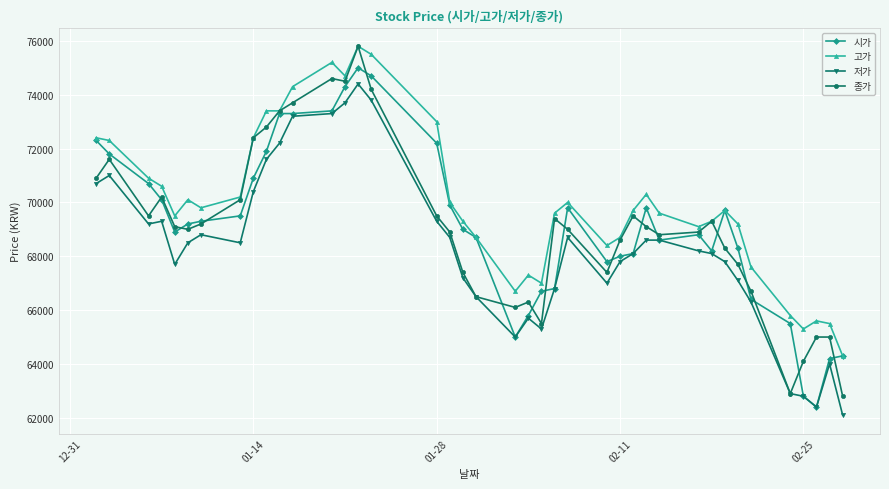

What is the minimum value for 고가?

64300